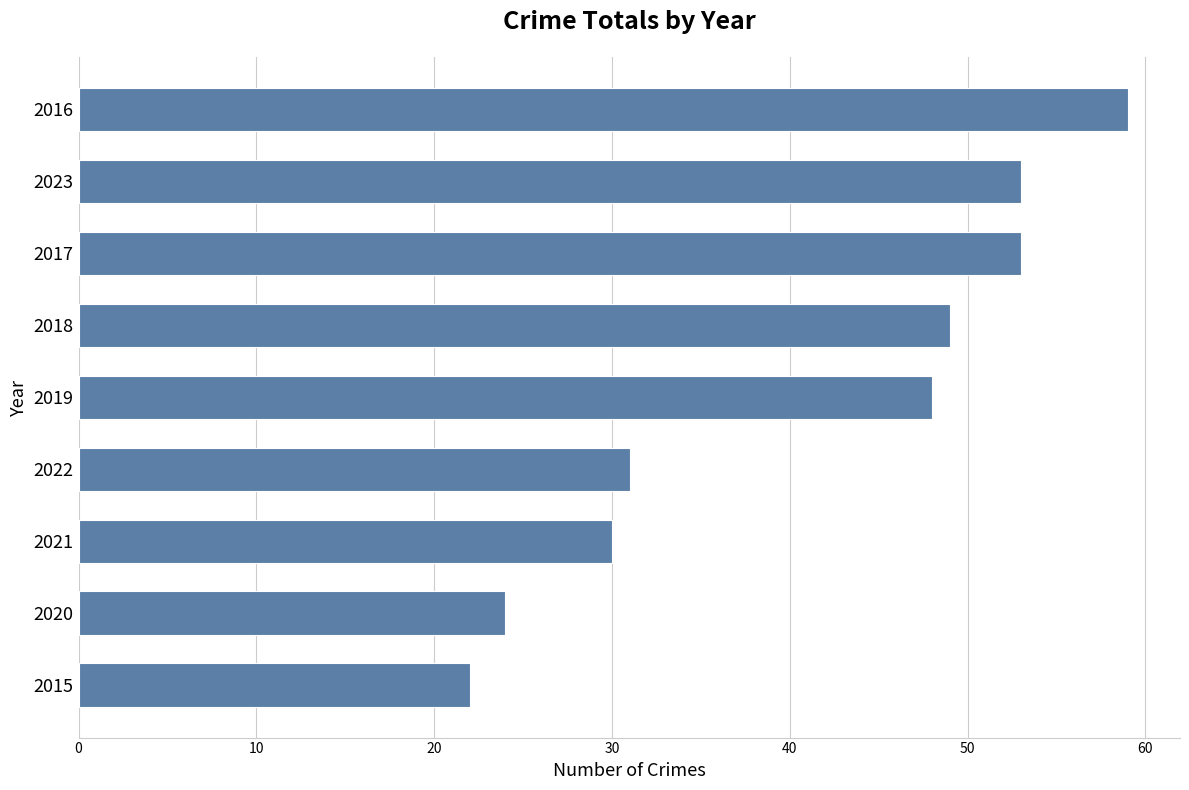

How many categories are shown in the chart?

9